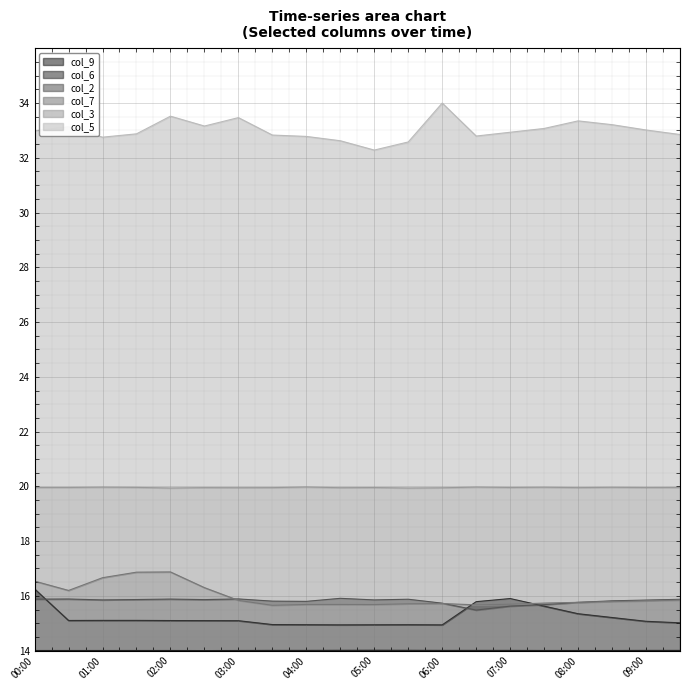

Is it true that col_9 equals 14.0 at 00:00?

True